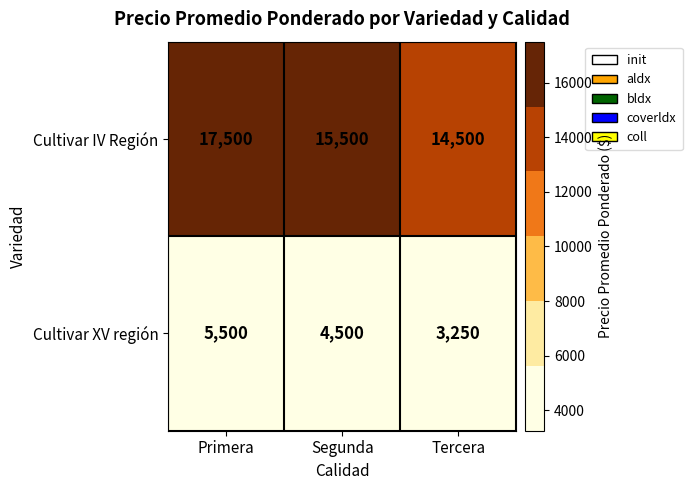

At which category does the chart reach its minimum across all series?

Tercera